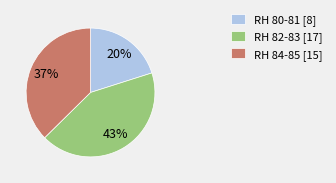

True or false: RH 84-85 [15] accounts for 37% of the total.

True